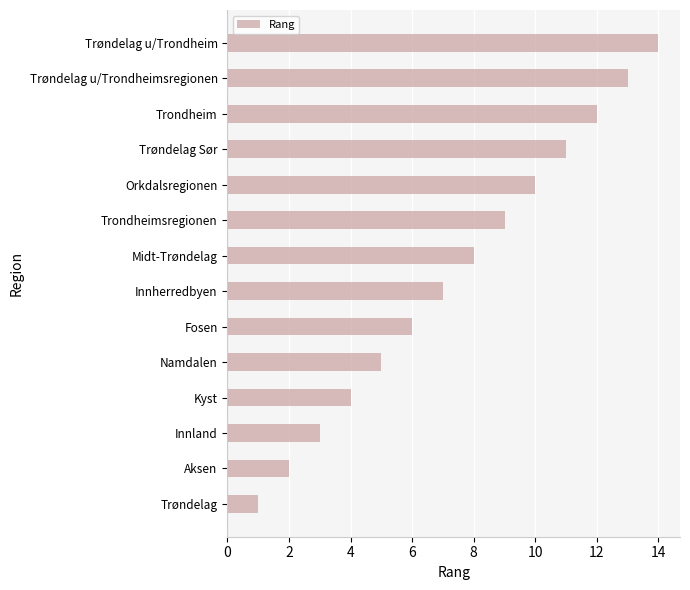

List the labels in order of value, smallest first.

Trøndelag, Aksen, Innland, Kyst, Namdalen, Fosen, Innherredbyen, Midt-Trøndelag, Trondheimsregionen, Orkdalsregionen, Trøndelag Sør, Trondheim, Trøndelag u/Trondheimsregionen, Trøndelag u/Trondheim